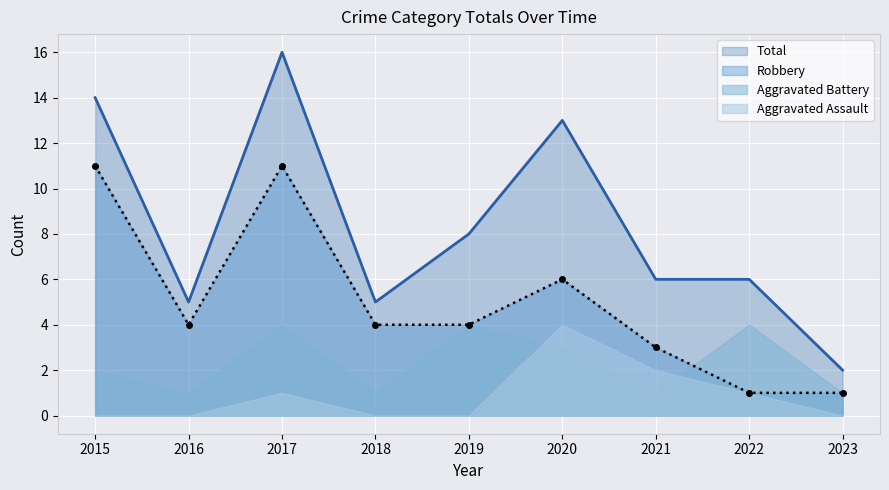

True or false: Total has a value of 25 at 2017.

False